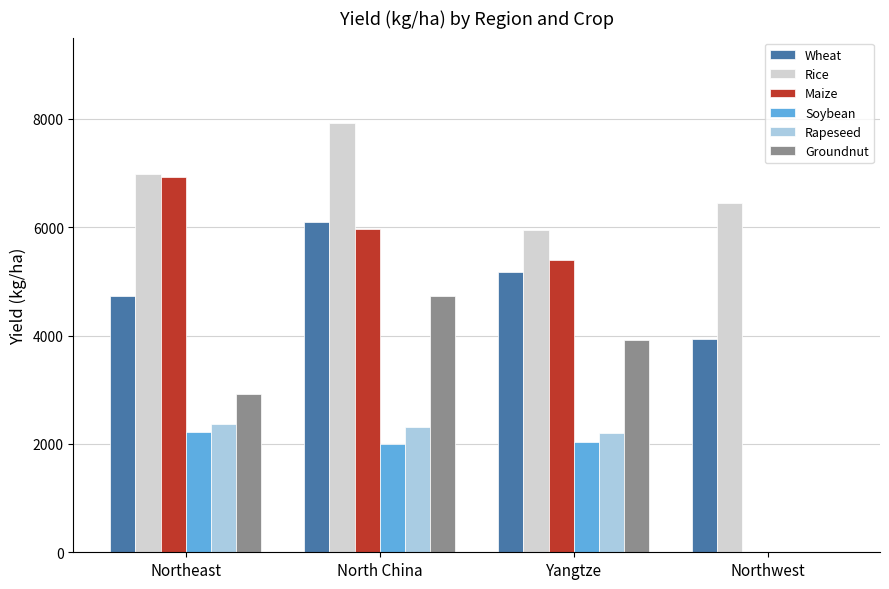

The value of Maize at Northeast is 6926.1. True or false?

True